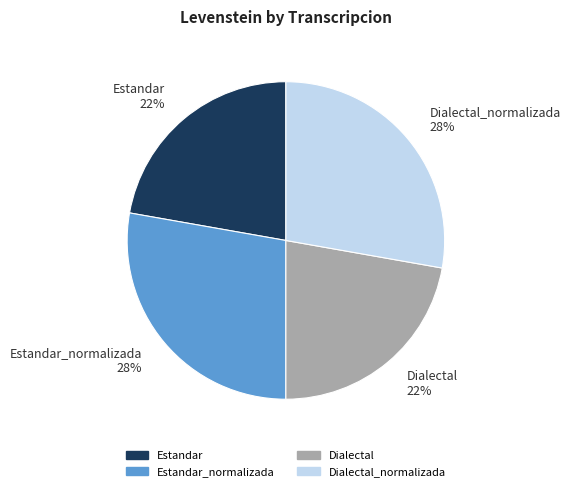

To the nearest percent, what is the difference between the largest and smallest slice percentages?

6%